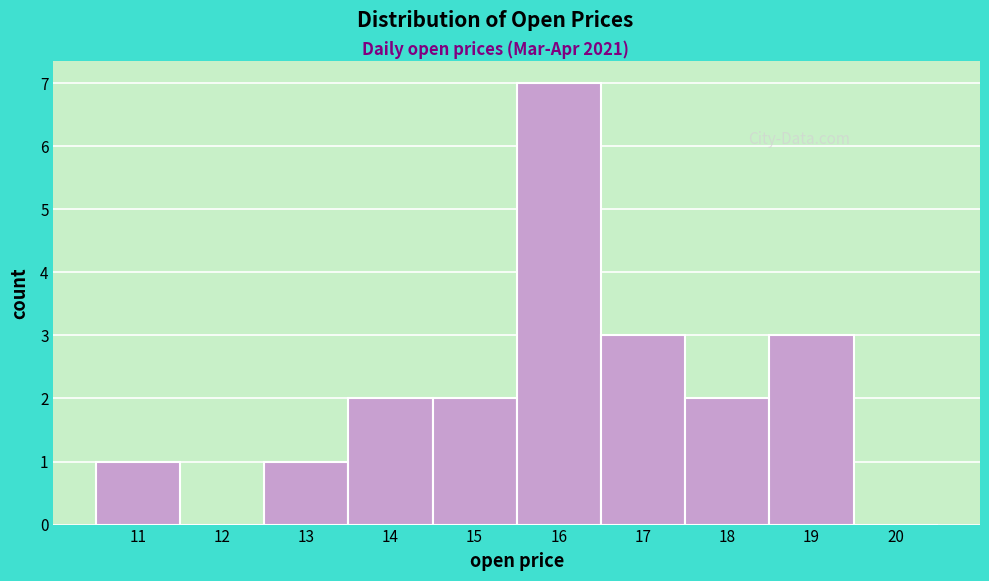

Which range on the x-axis has the tallest bar?

15.5 to 16.5